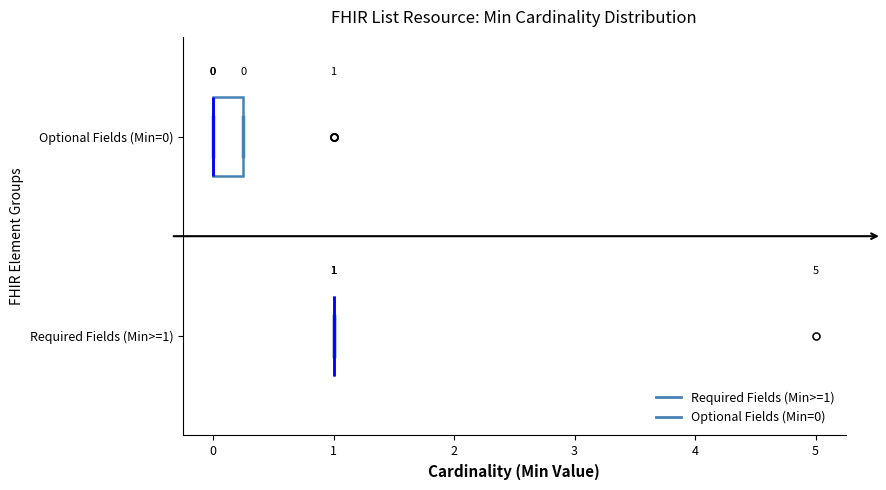

Which box is the widest, from its left edge to its right edge?

Optional Fields (Min=0)